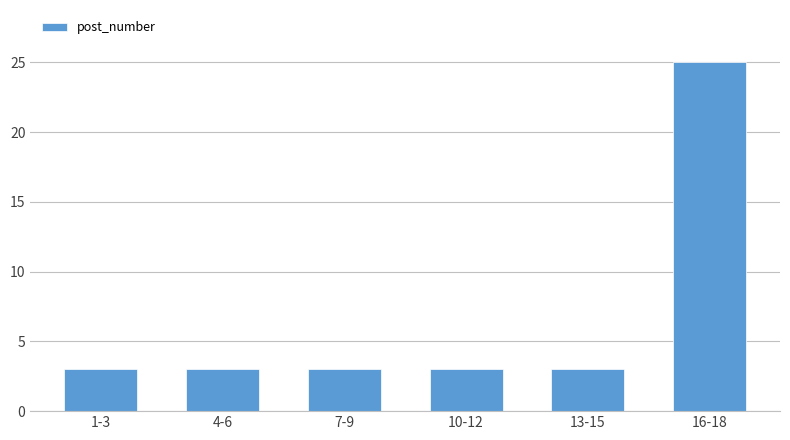

Reading right to left, list all the values displayed in this chart.

25	3	3	3	3	3